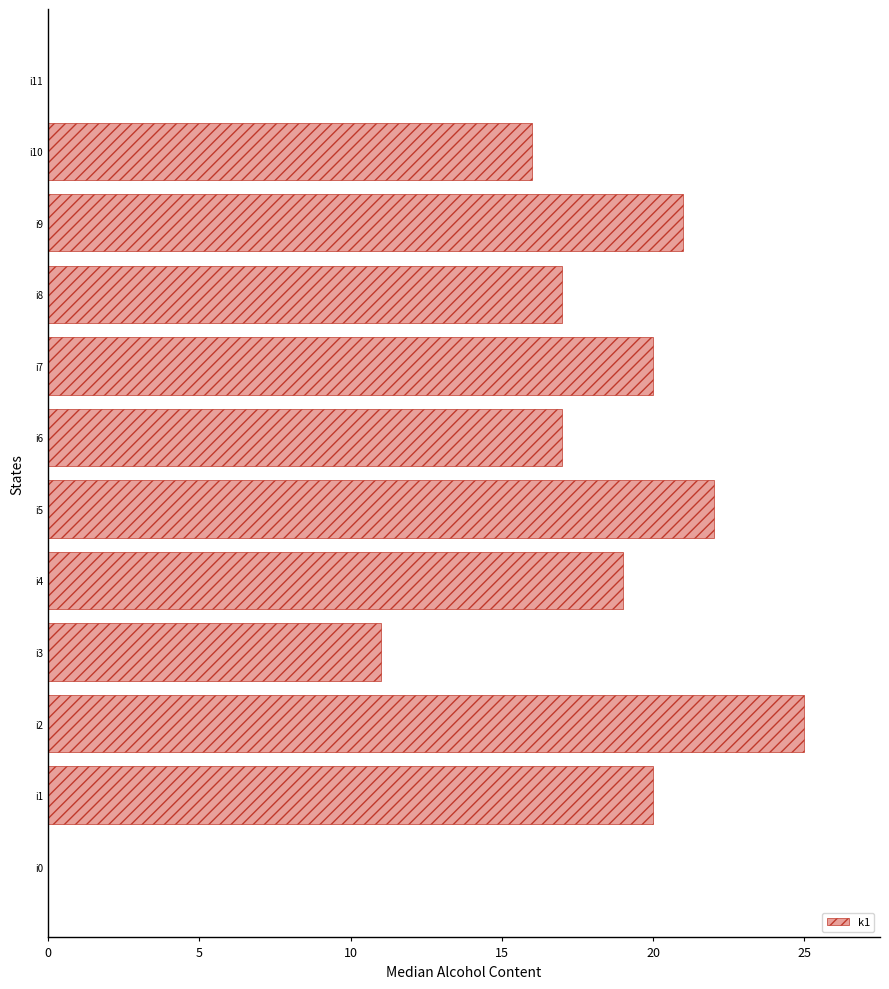

Where is the data nearest to the value 12?

i3